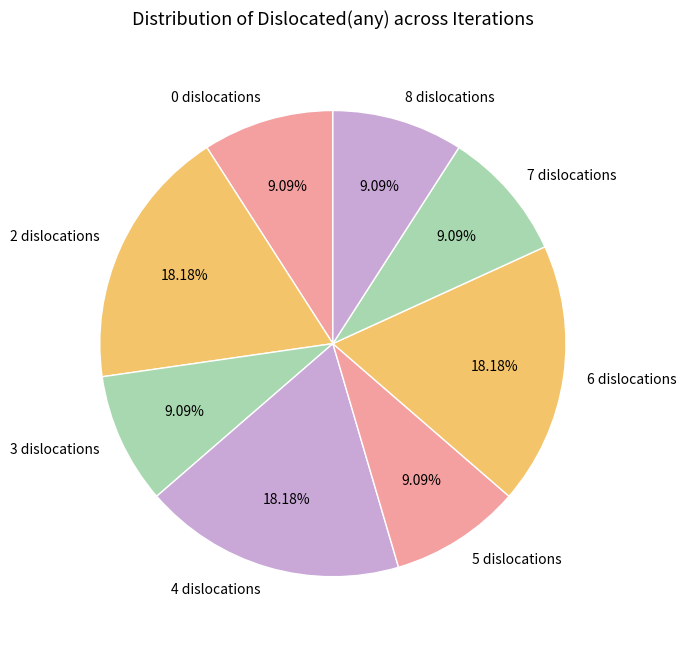

Combined, what portion of the pie is 0 and 4?

27.3%